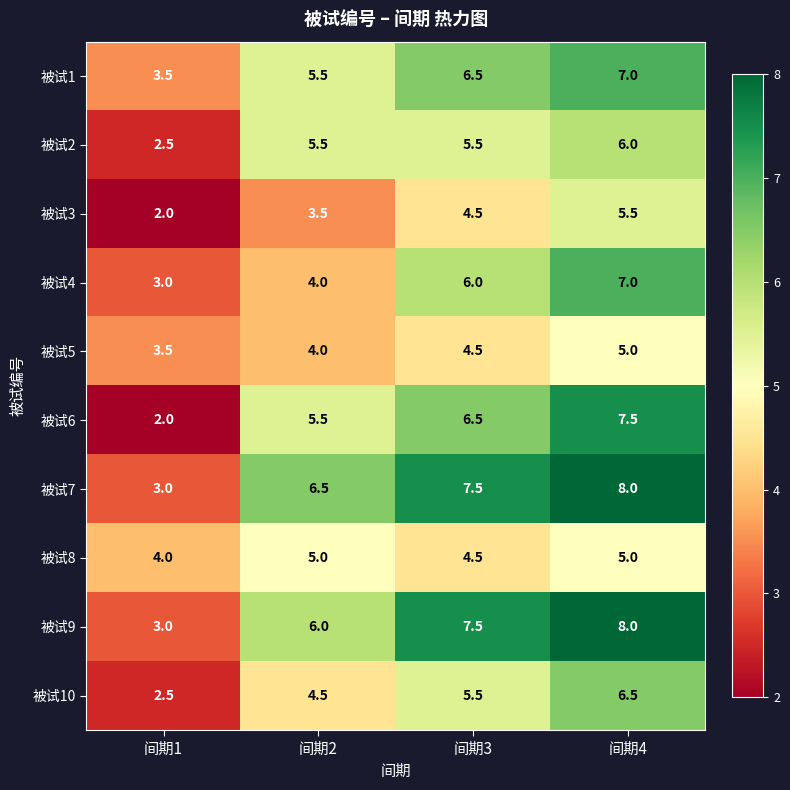

Which series has the largest range (max minus min)?

被试6